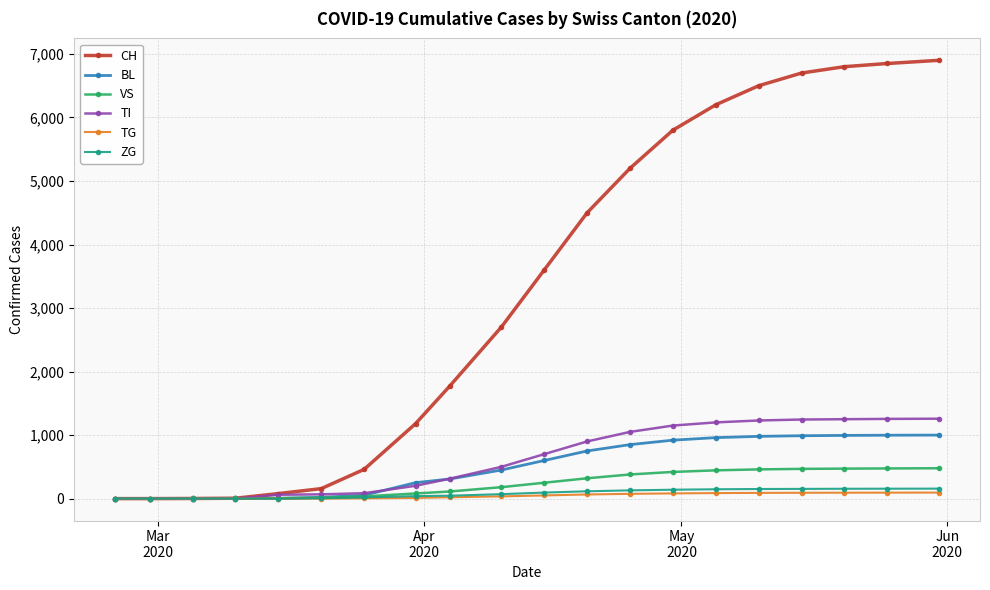

What is the sum of all BL values?

10133